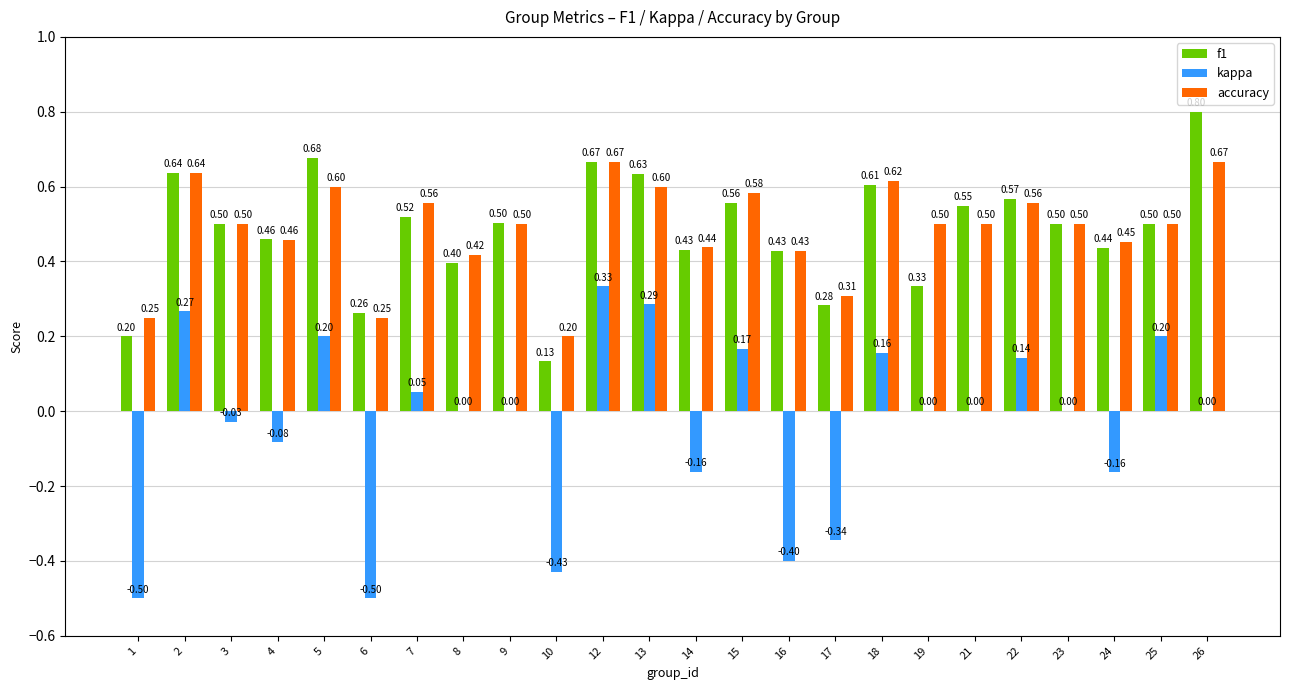

Between 15 and 21, which series saw the biggest shift?

kappa